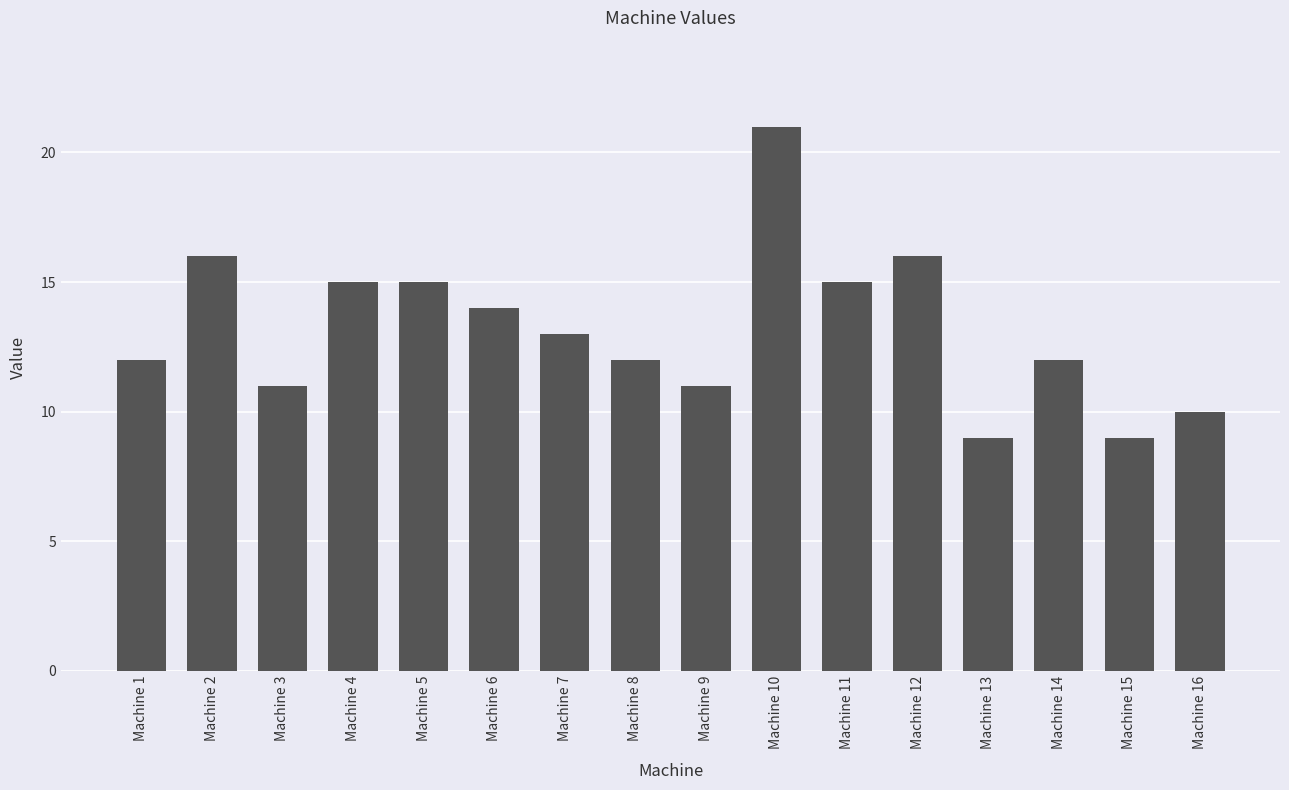

Which label corresponds to the largest value in the chart?

Machine 10